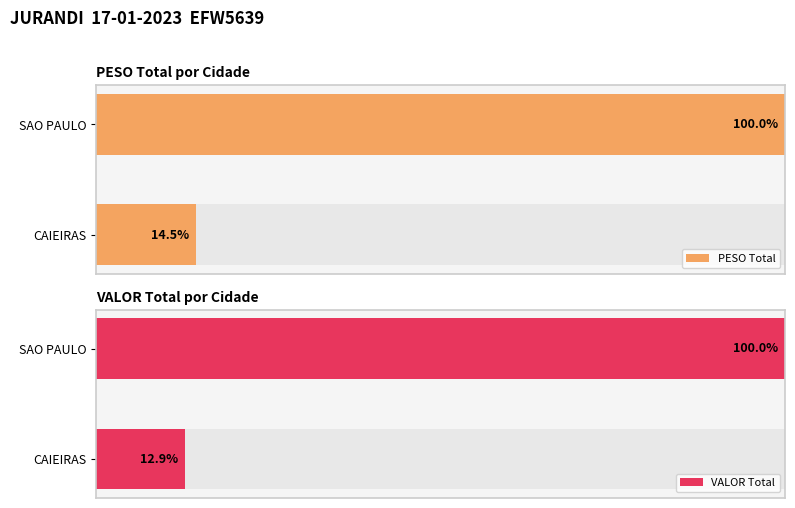

Reading right to left, what are all the values shown in this chart?

PESO Total: 1.0	0.1
VALOR Total: 1.0	0.1